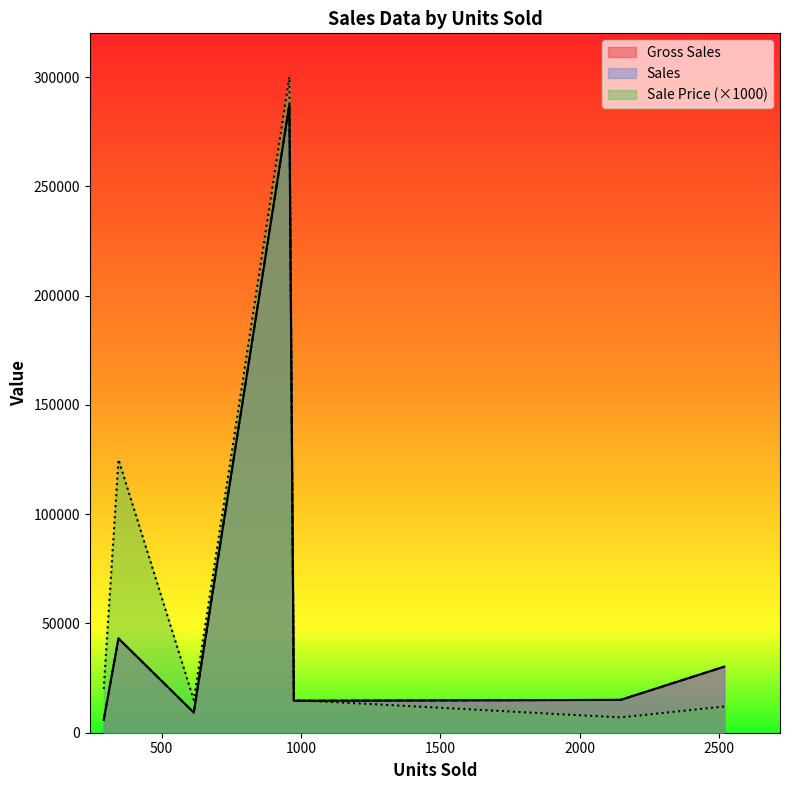

Count the number of data series in this chart.

3